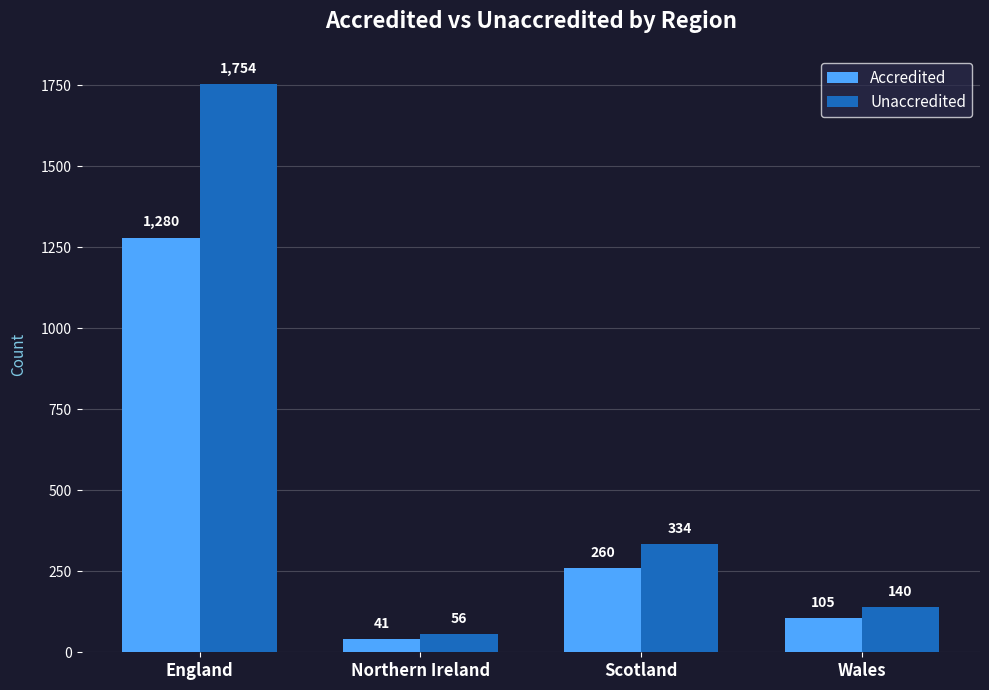

What are all the series names shown in the legend?

Accredited, Unaccredited